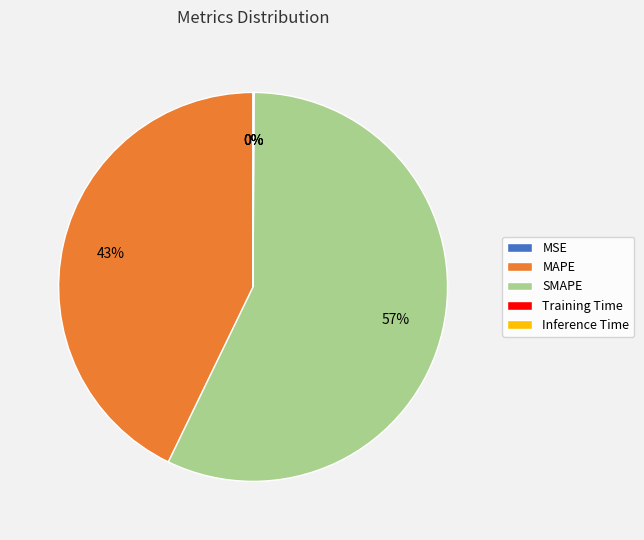

Which slice is the largest?

SMAPE